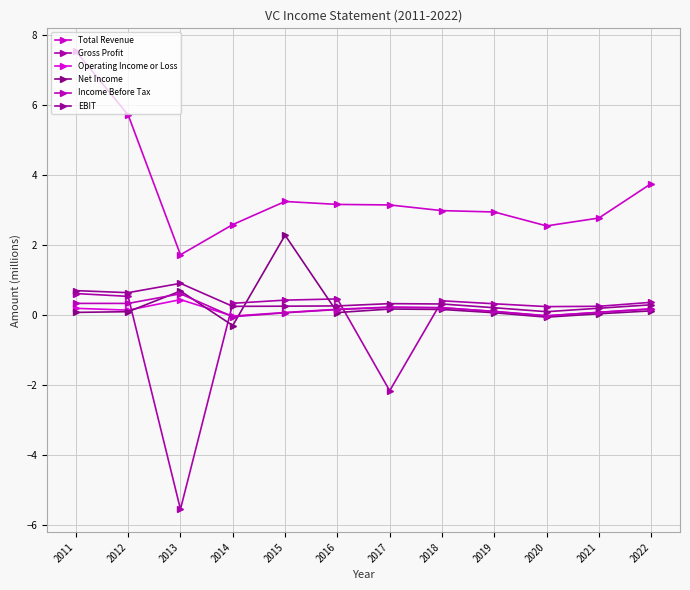

How many lines are shown in the chart?

6